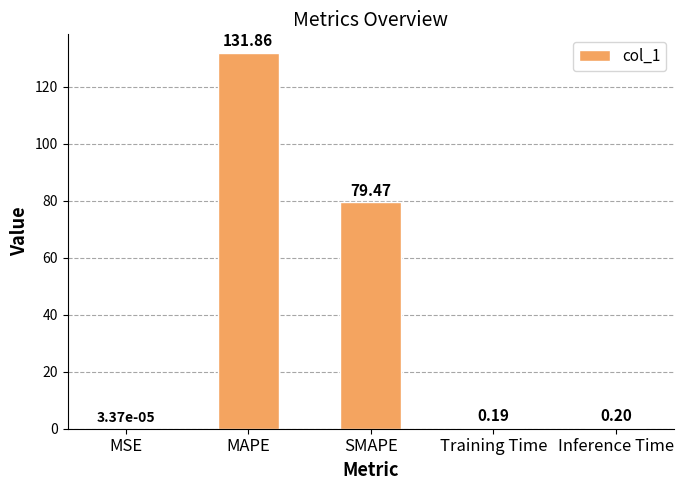

Are the bars grouped side by side (vs. stacked)?

No